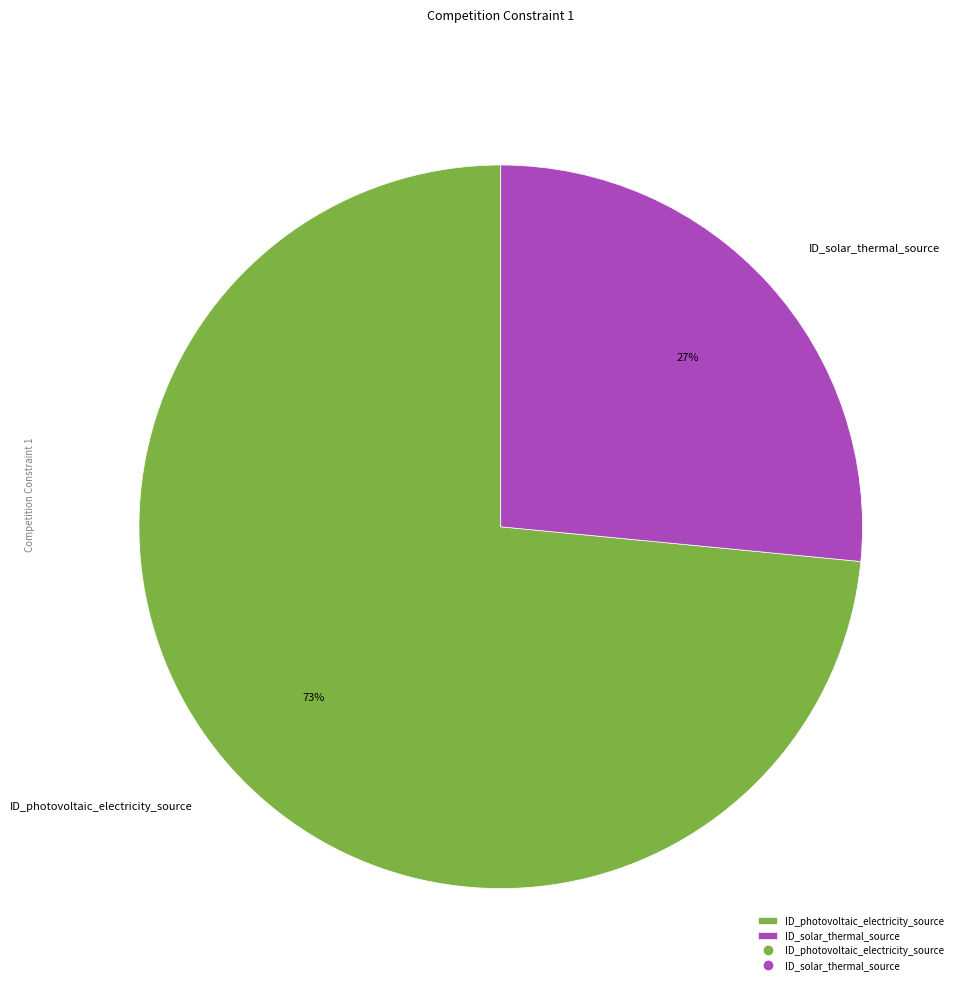

Which category has the biggest portion of the pie?

ID_photovoltaic_electricity_source